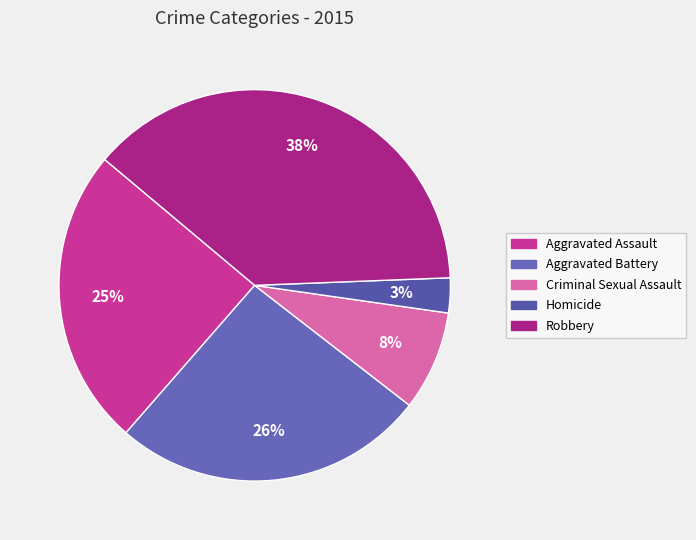

What percentage is the Aggravated Battery slice, to the nearest percent?

26%